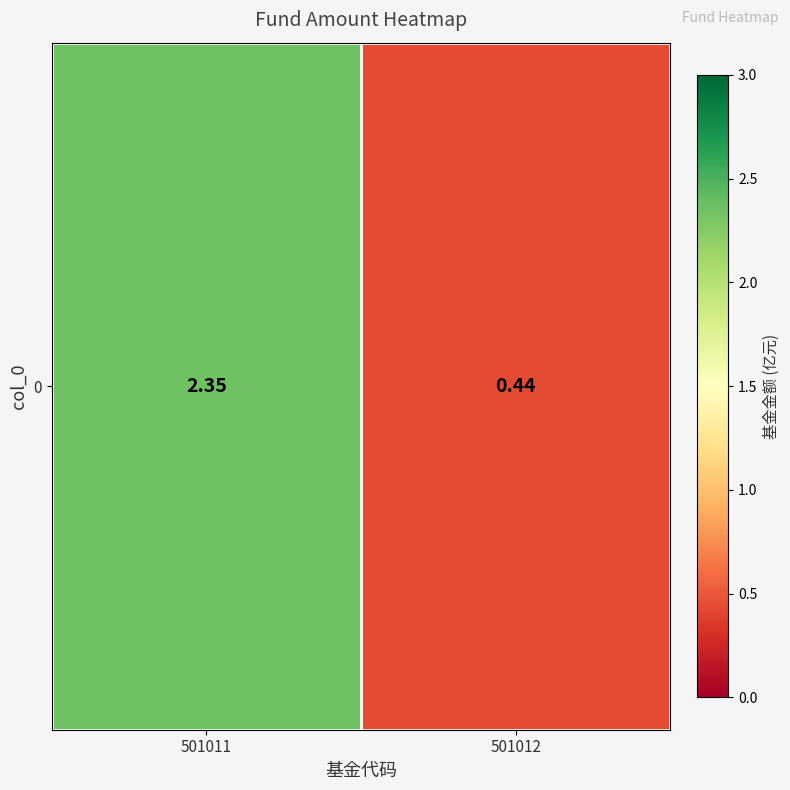

True or false: the data shows 0.3 at 501012.

False